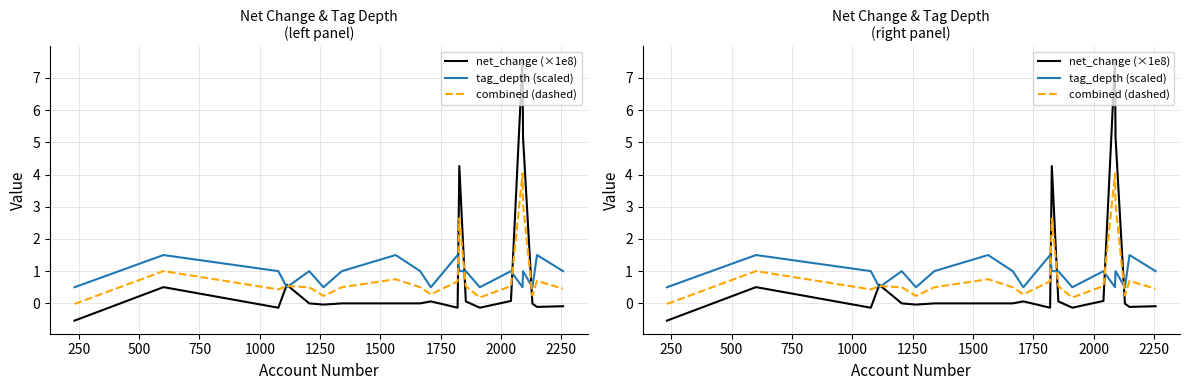

How many lines are shown in the chart?

3